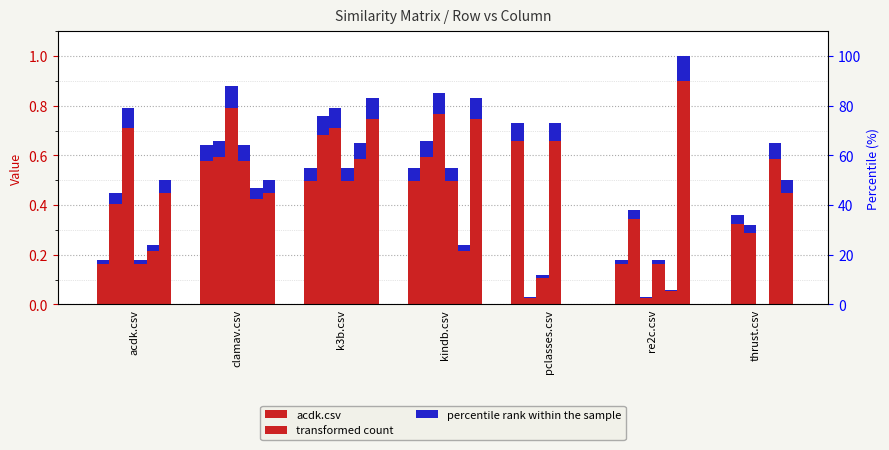

Count the values in the range 0 to 1.

7